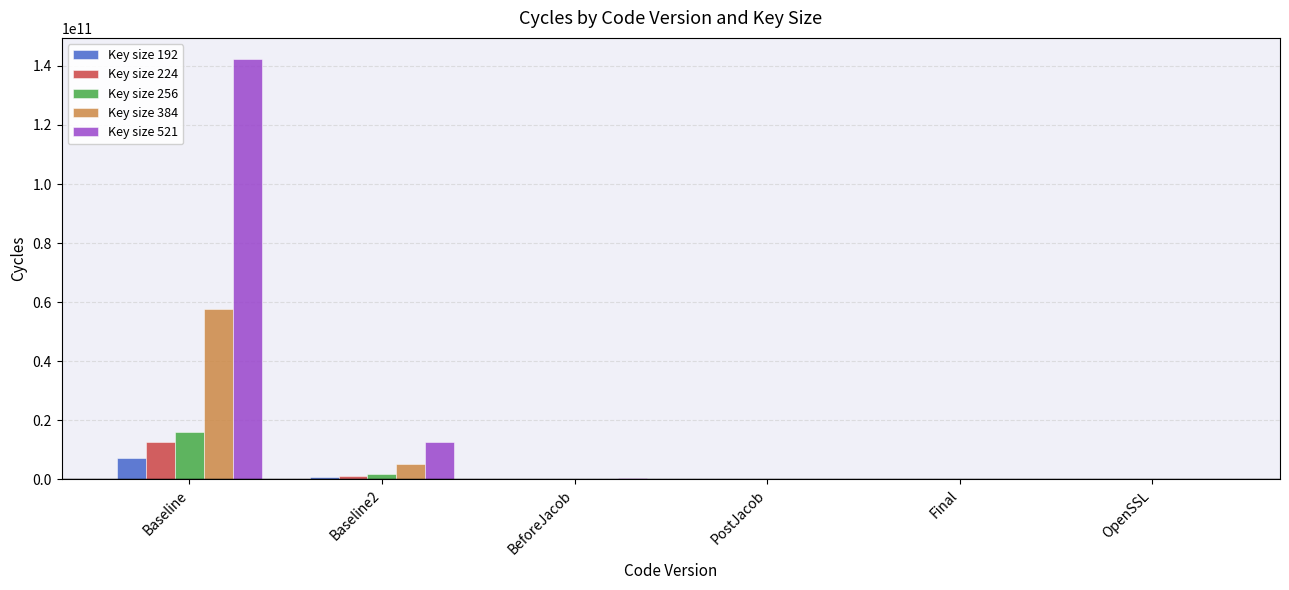

What is the average value of the Key size 256 series?

2979663355